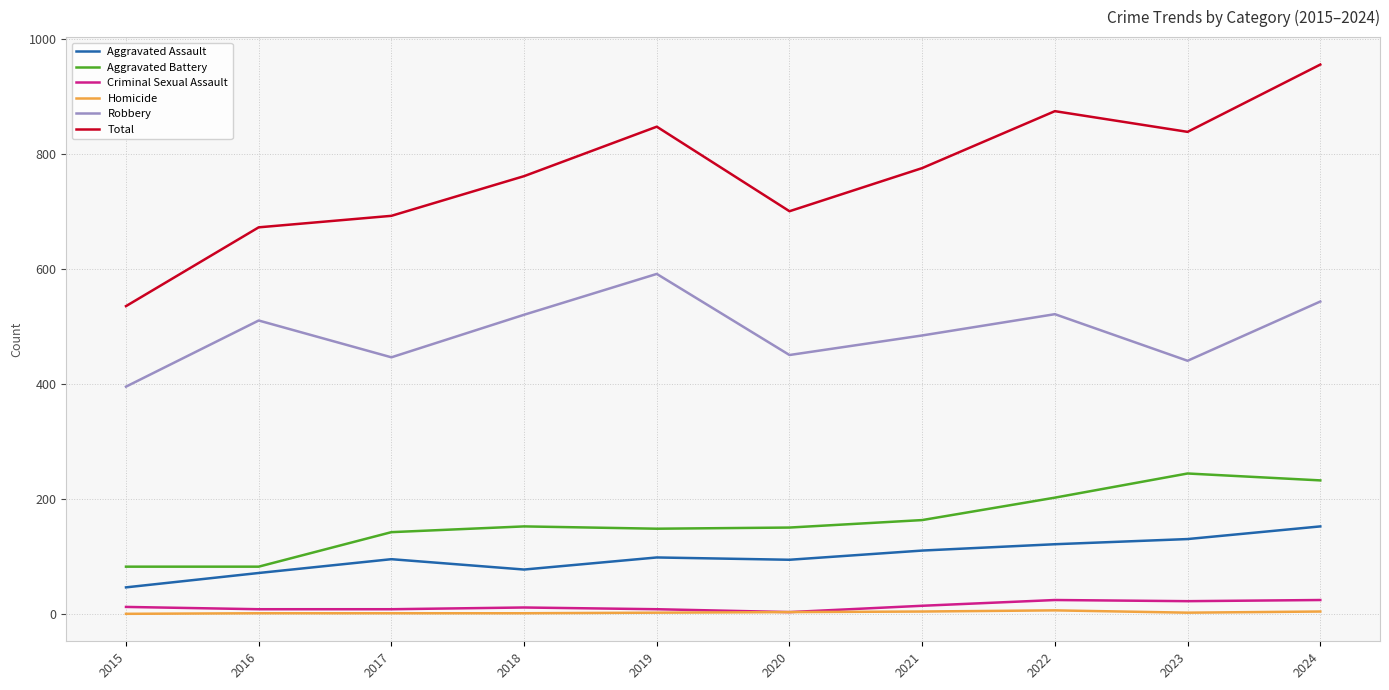

The value of Homicide at 2017 is 1. True or false?

True